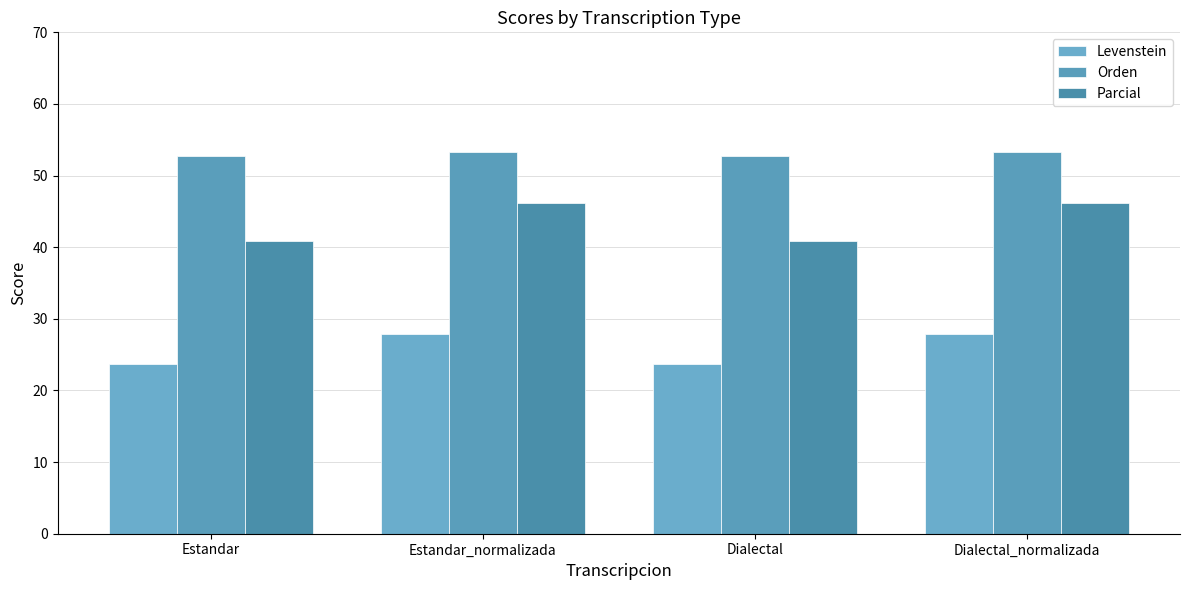

Rank the series by their maximum value, from highest to lowest.

Orden, Parcial, Levenstein